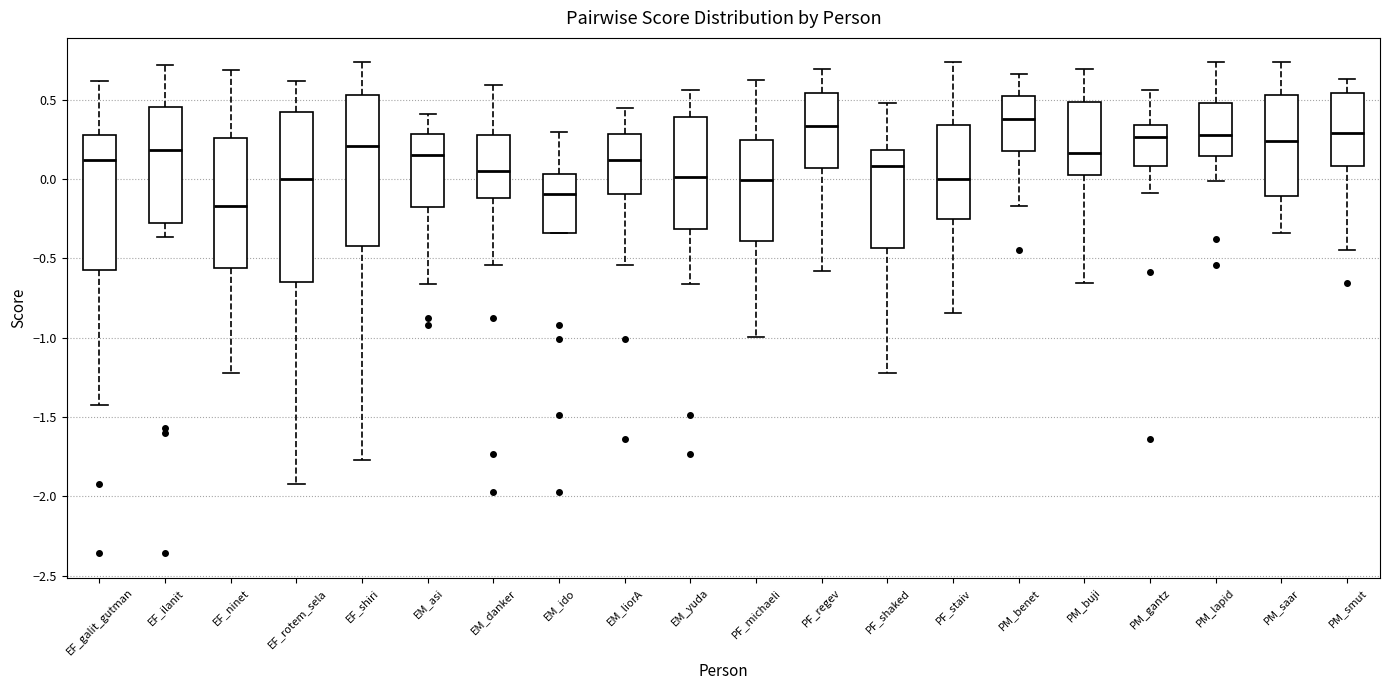

Comparing the boxes themselves (not the whiskers), which one is the tallest?

EF_rotem_sela